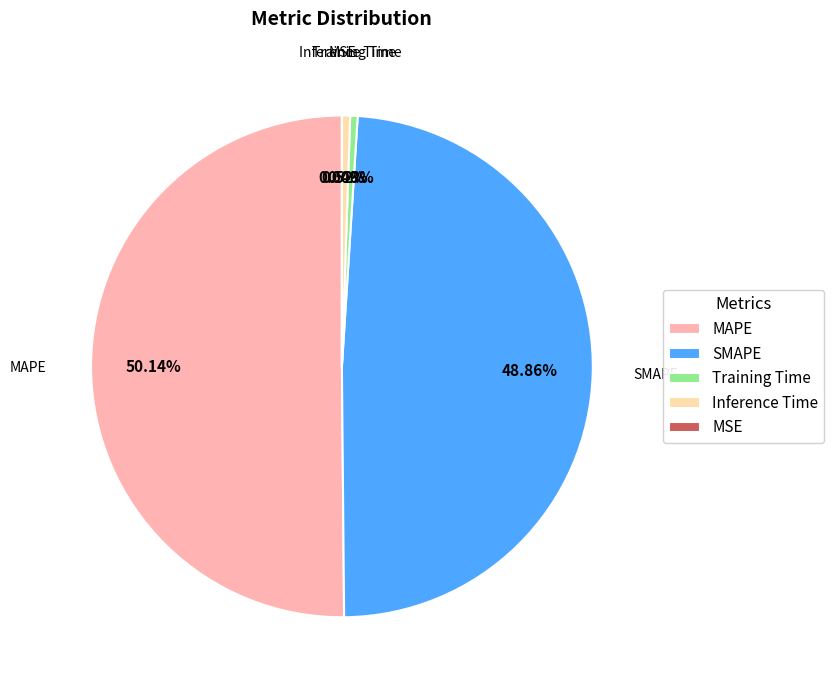

Which category has the biggest portion of the pie?

MAPE